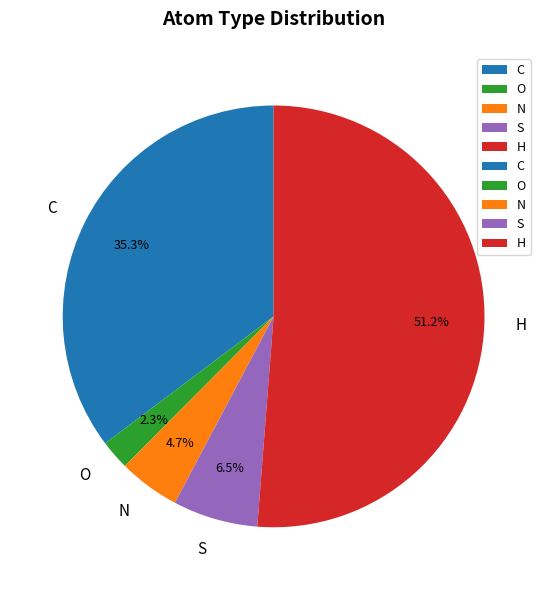

How much of the chart is everything except C?

64.7%